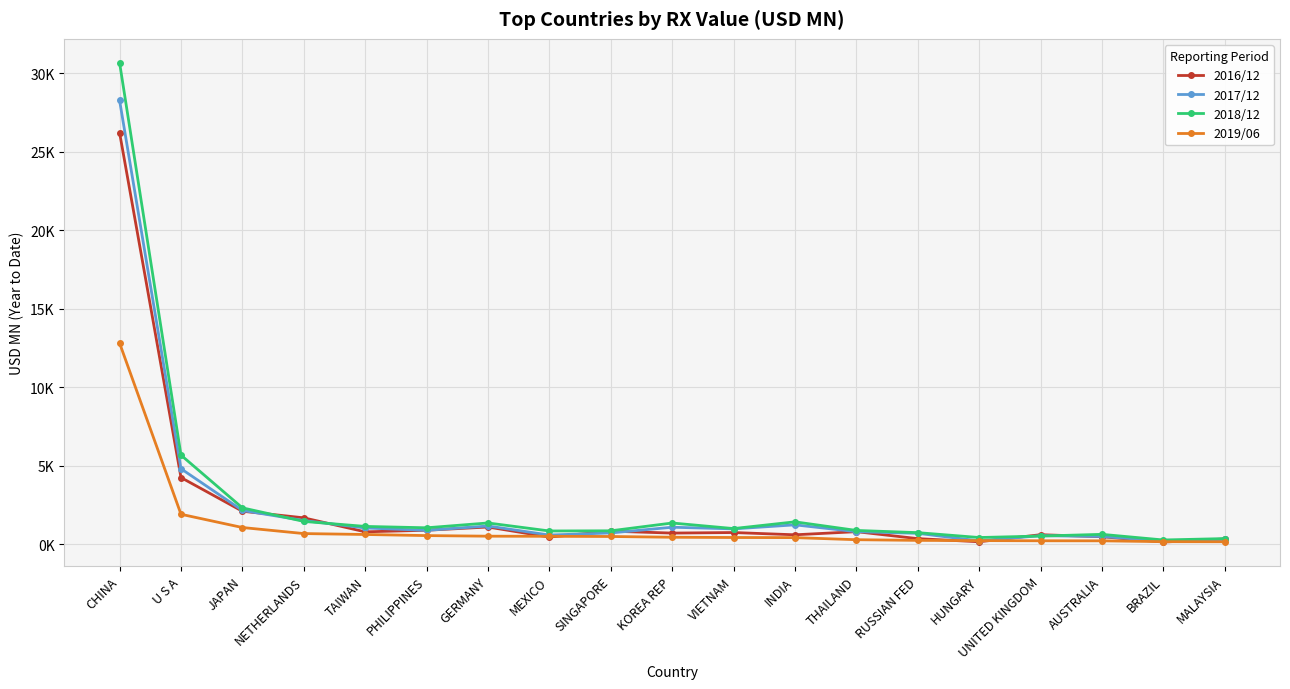

What is the average value of the 2018/12 series?

2798.2